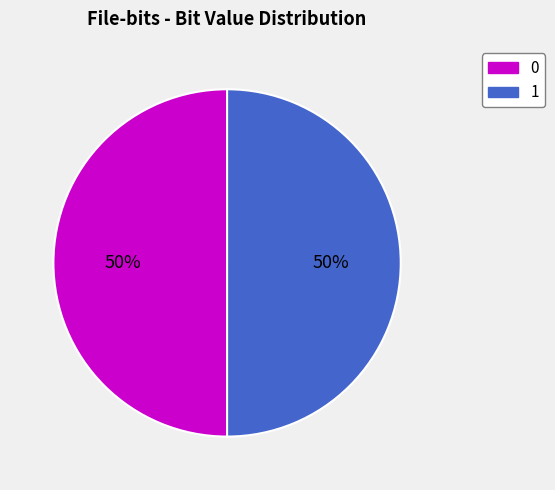

How many slices are in this pie chart?

2